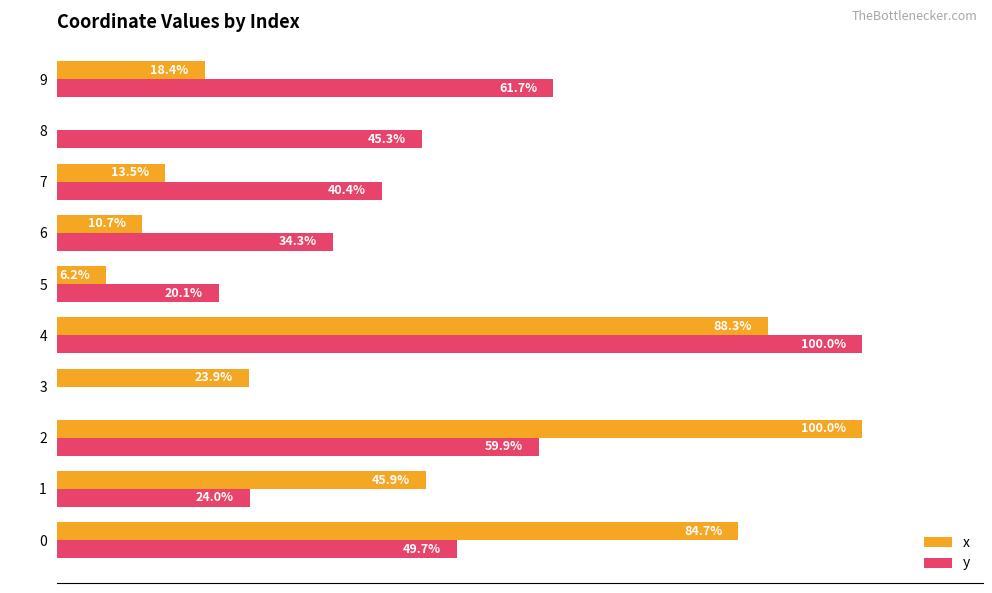

Which series has the largest total across all categories?

y